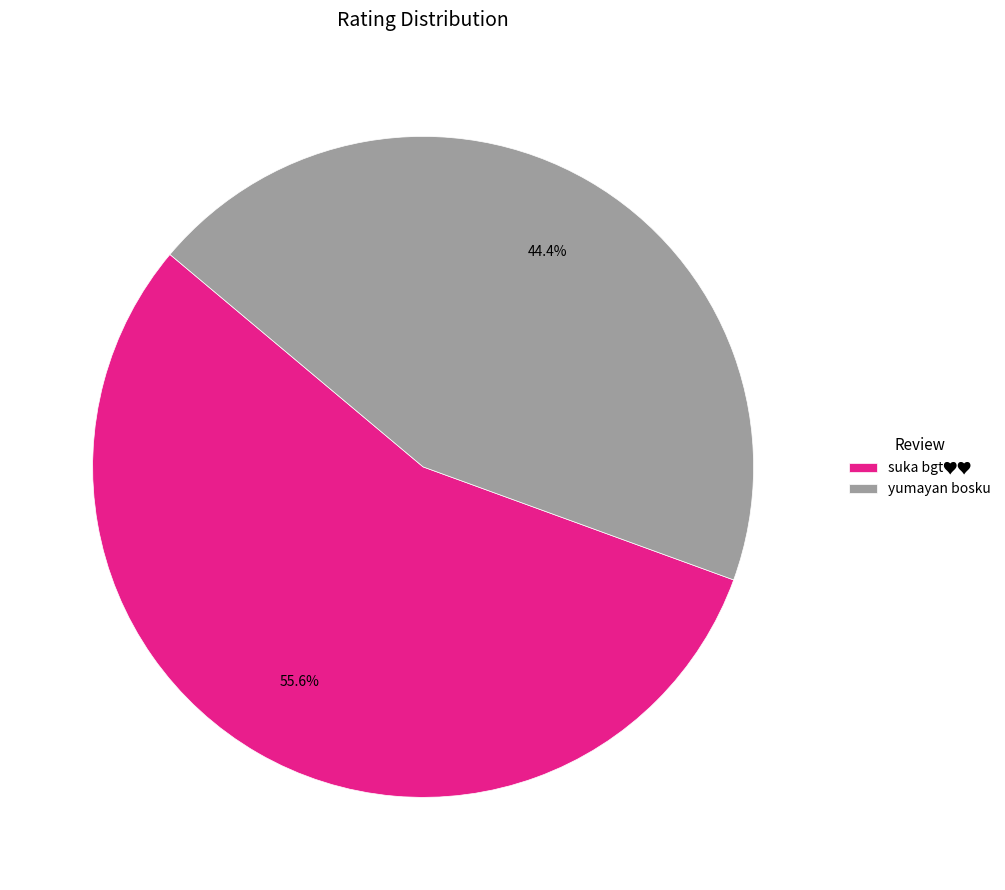

Which category has the smallest portion of the pie?

yumayan bosku